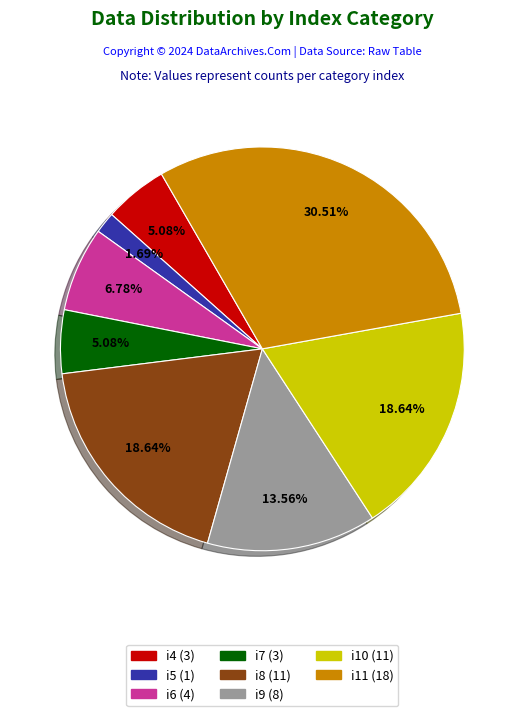

Combined, what portion of the pie is i7 and i10?

23.7%